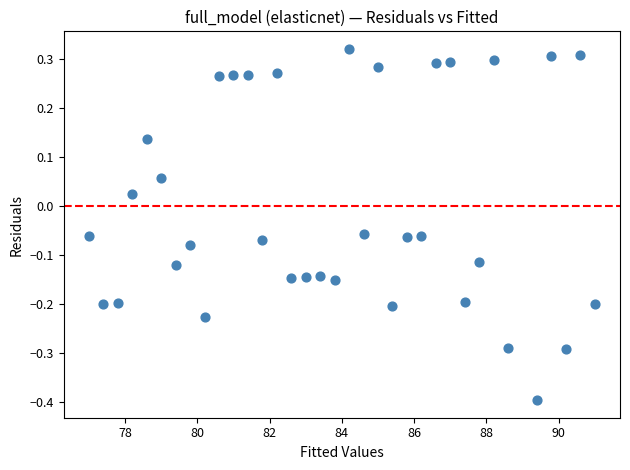

What is the range of Y values (max minus min)?

0.7